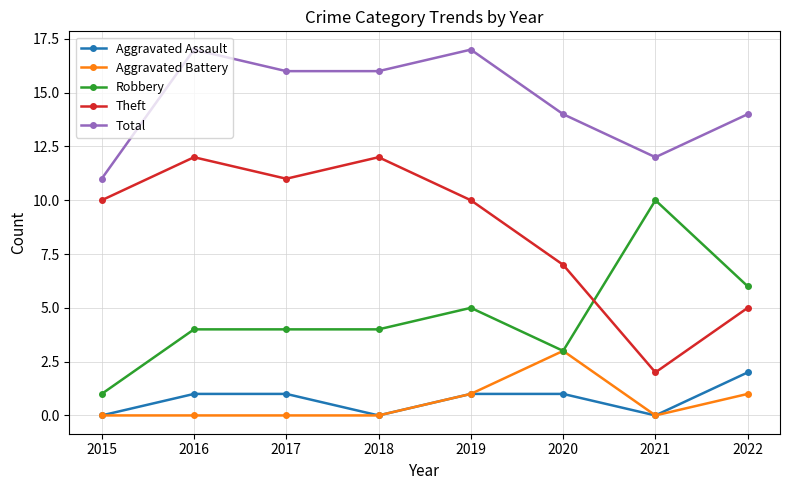

True or false: Theft has more than 2 interior local peaks.

False